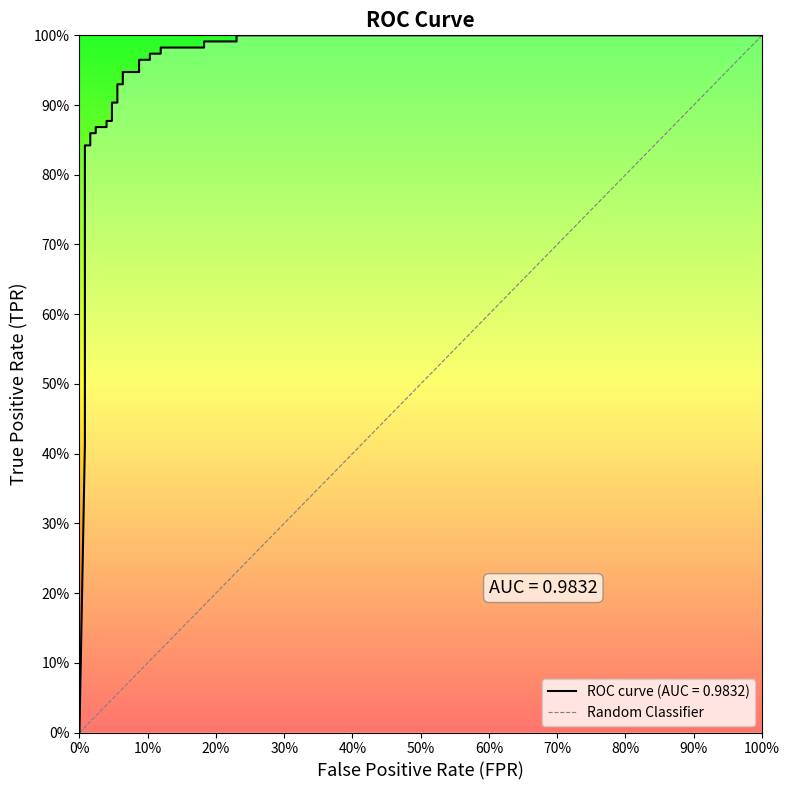

The value at 0% is -1. True or false?

False